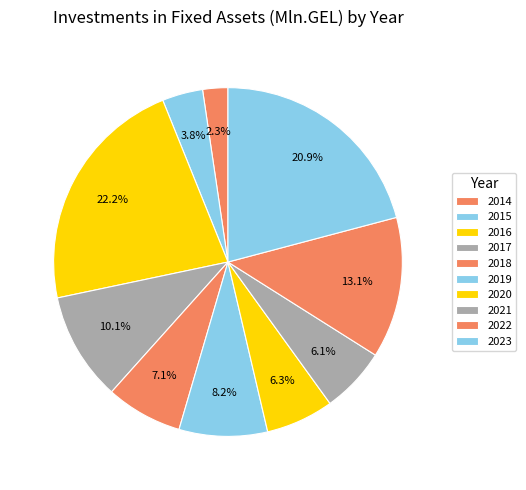

Which slice is the smallest?

2014